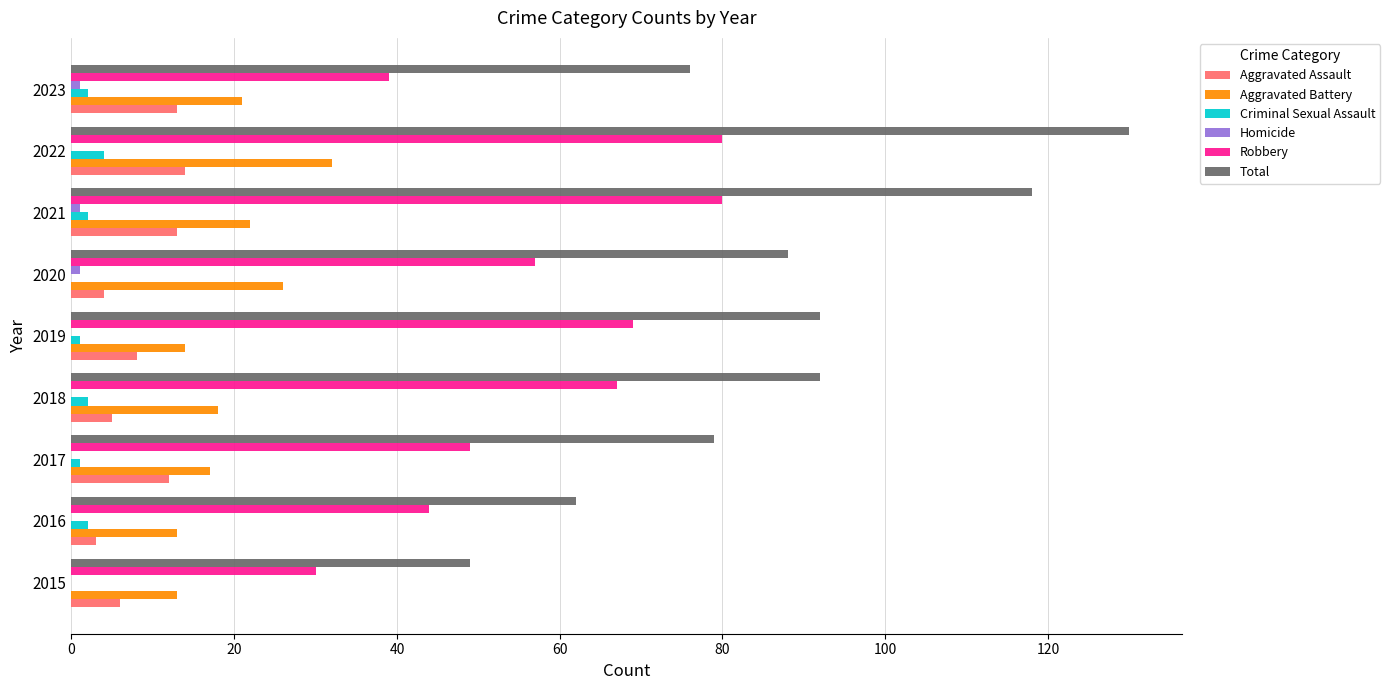

The value of Aggravated Battery at 2020 is 36. True or false?

False